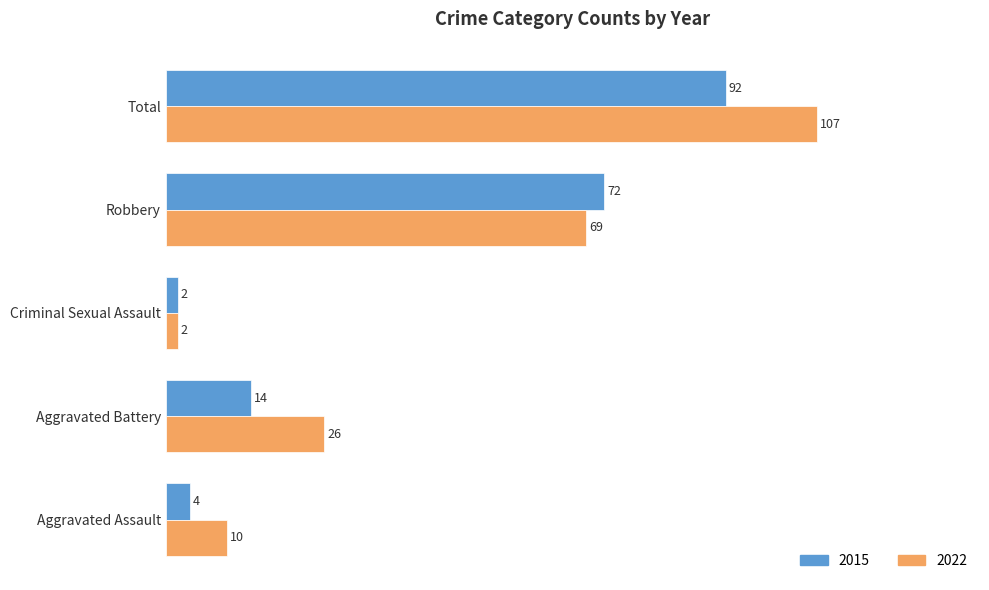

Between Aggravated Assault and Aggravated Battery, which series saw the biggest shift?

2022